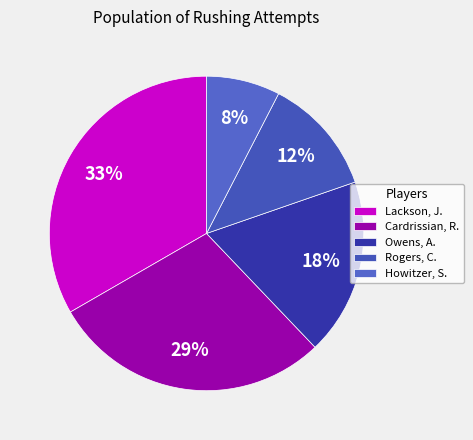

How many slices are in this pie chart?

5